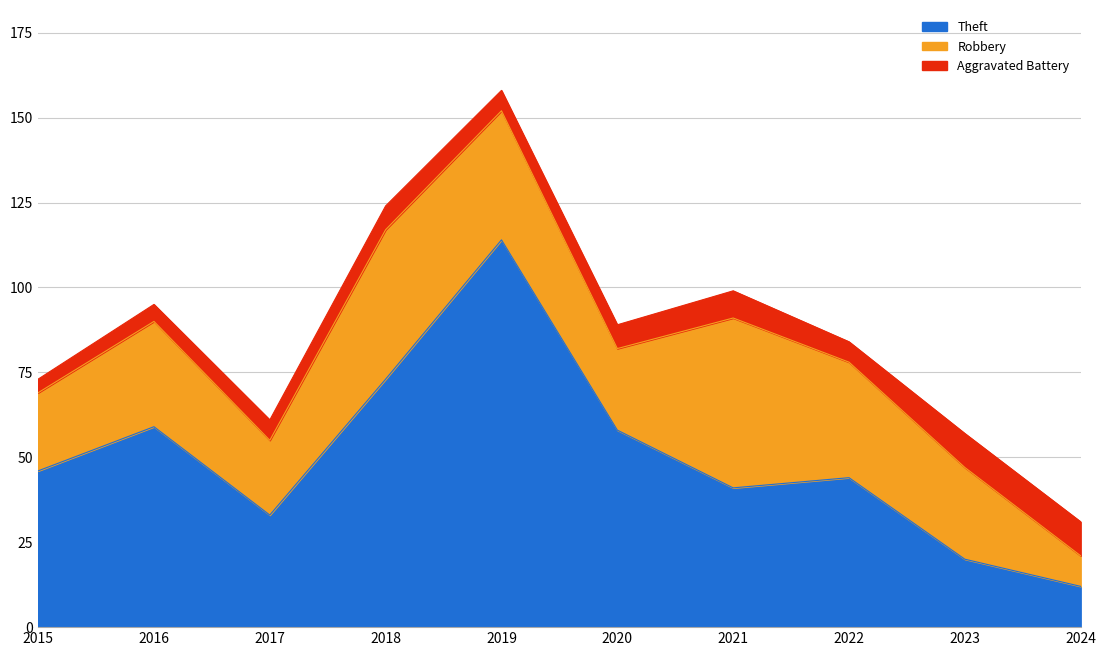

How many lines are shown in the chart?

3